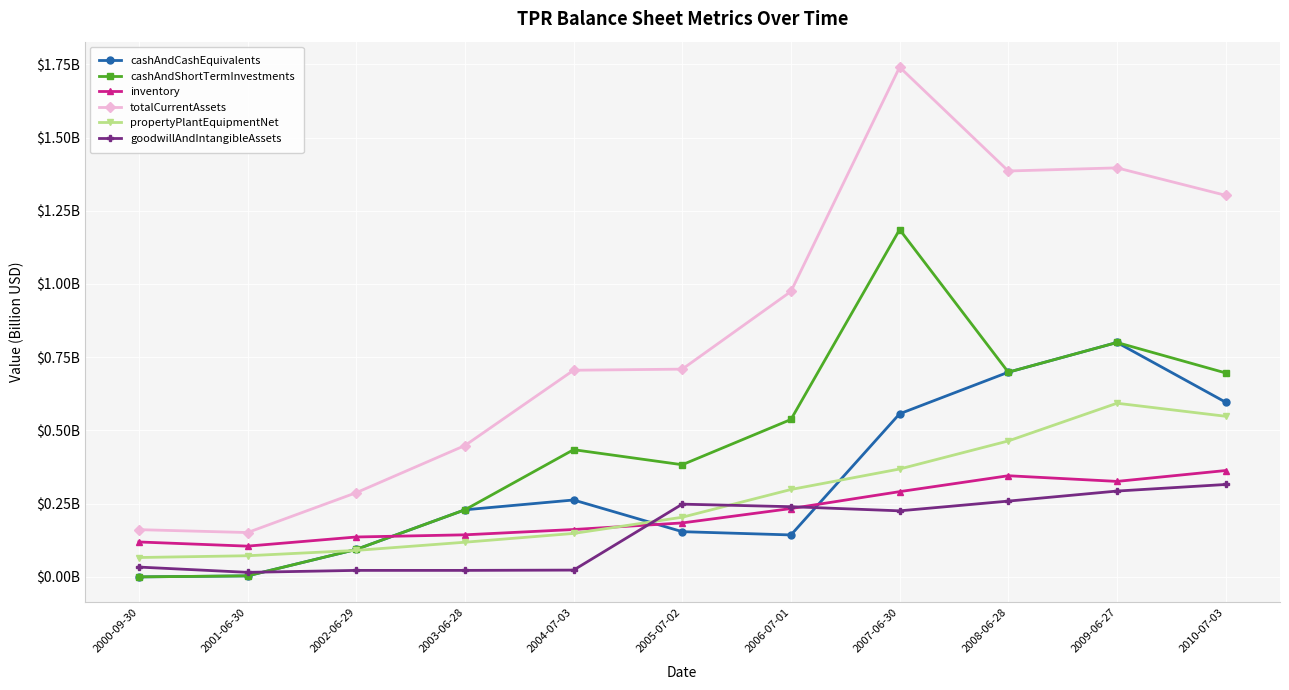

What is the value of the propertyPlantEquipmentNet point at the 8th from the left?

0.4